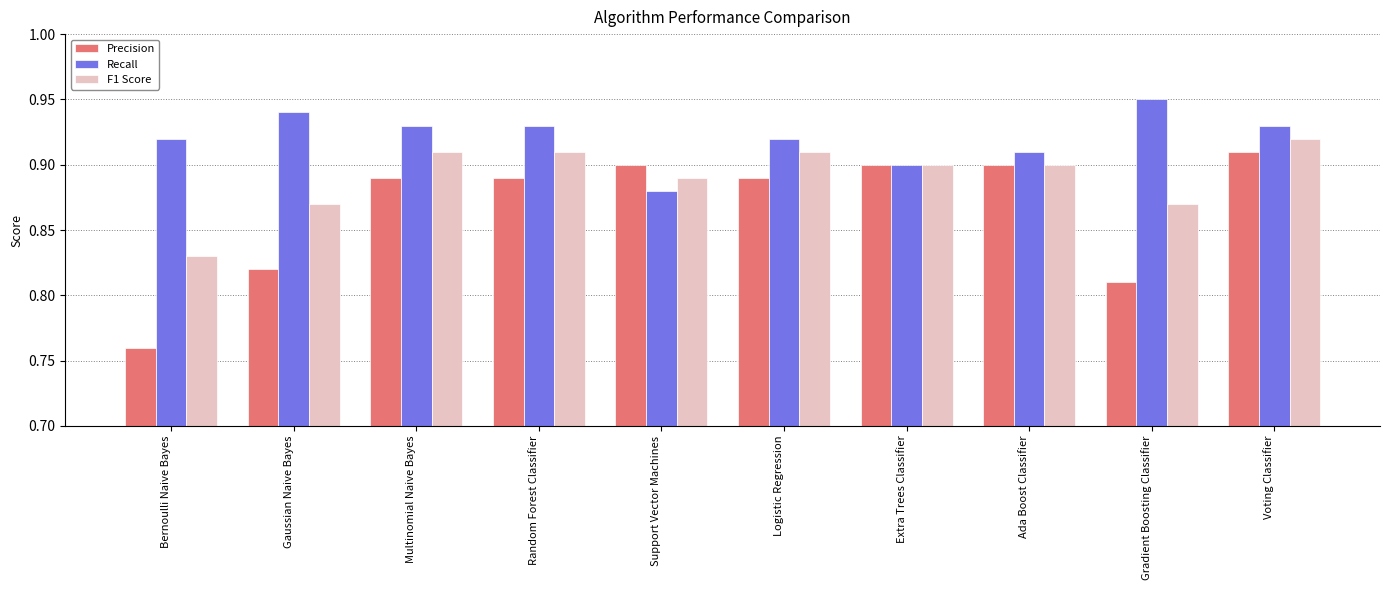

List the series in order of their overall mean, lowest first.

Precision, F1 Score, Recall